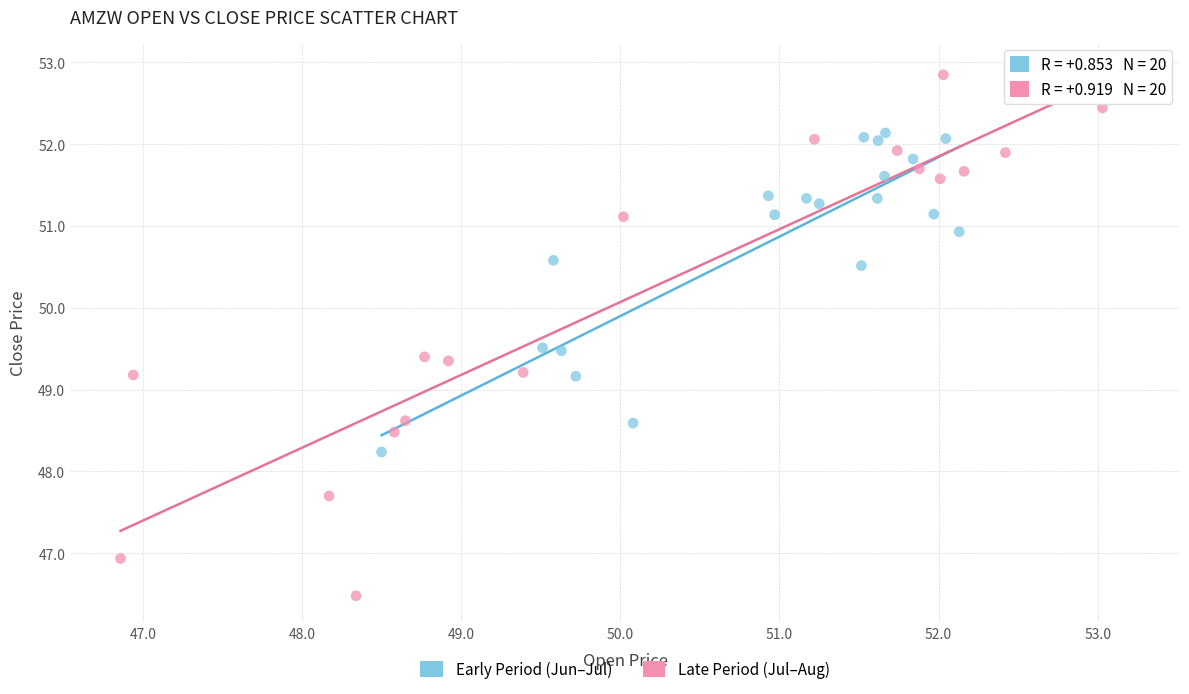

Which series contains the highest Y value?

Late Period (Jul–Aug)